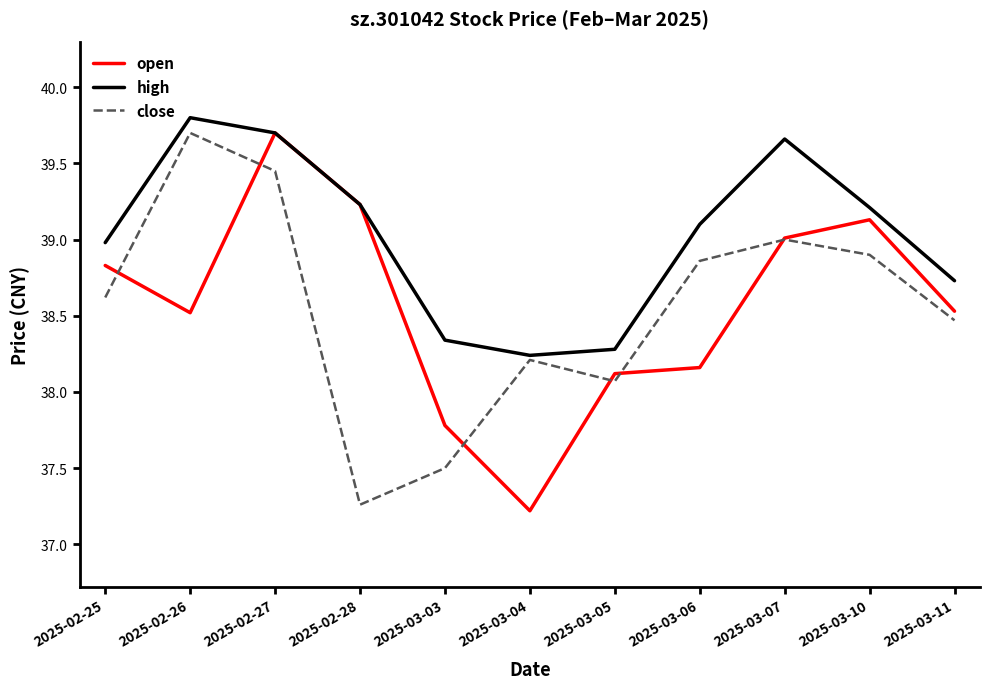

Does the chart display data point markers on the line(s)?

No